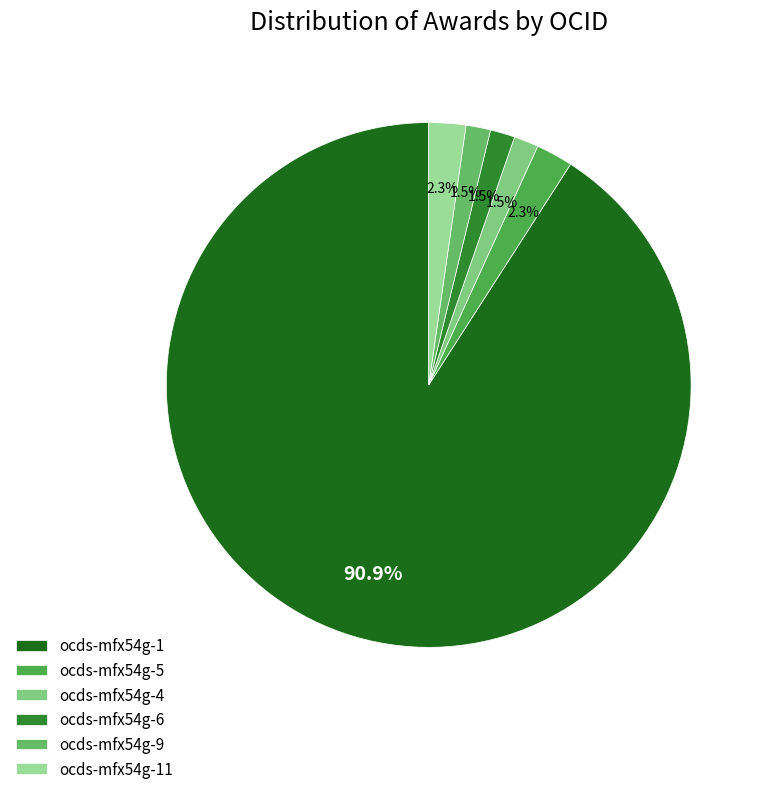

Count the number of slices in the pie.

6